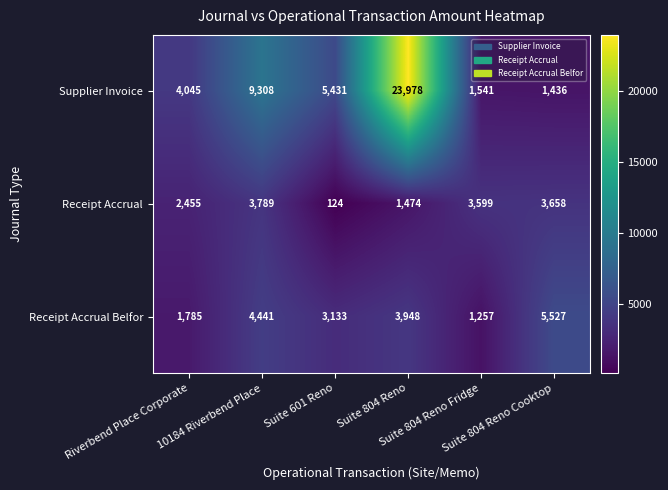

Count the Receipt Accrual Belfor values in the range 1785 to 4441.

4